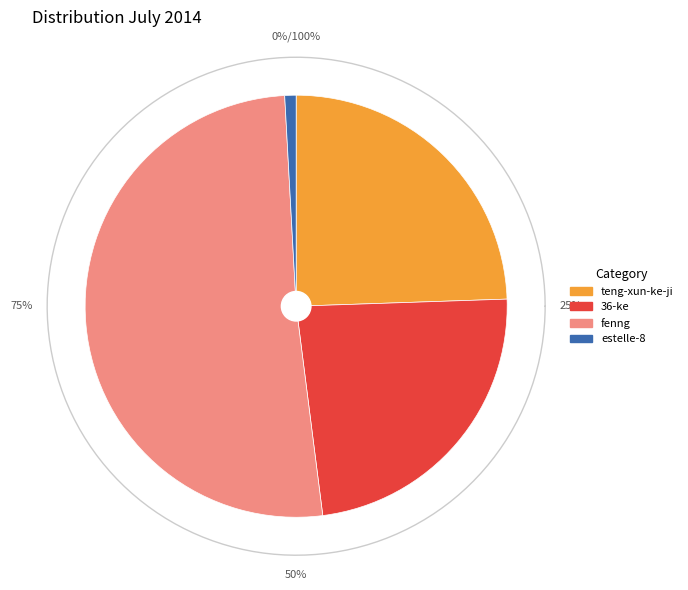

To the nearest percent, what percentage of the pie is estelle-8?

1%